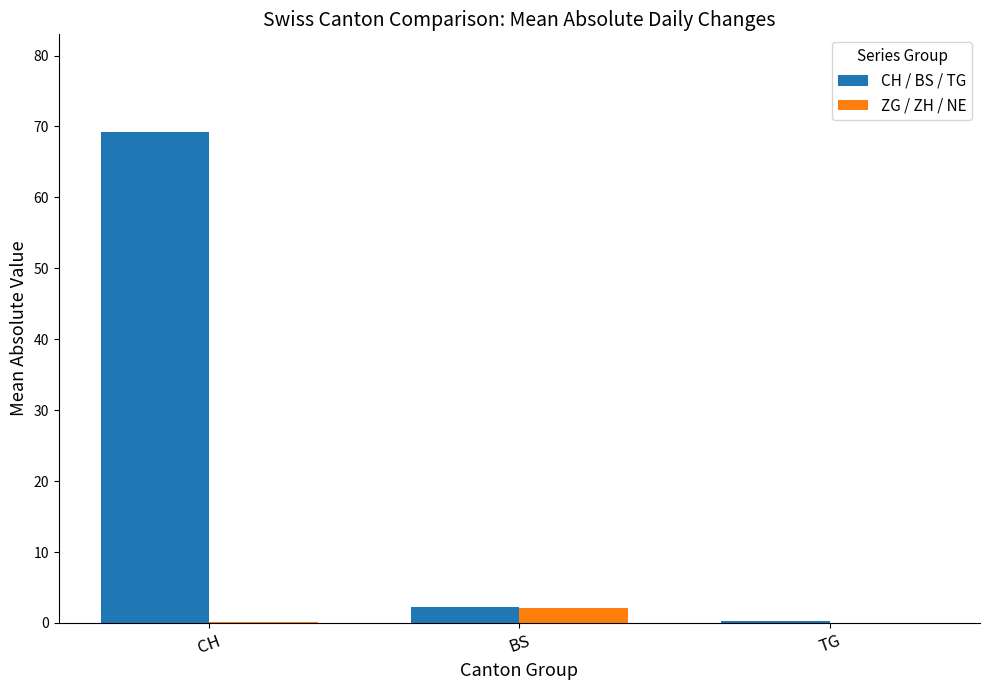

Between CH and TG, which series saw the biggest shift?

CH / BS / TG